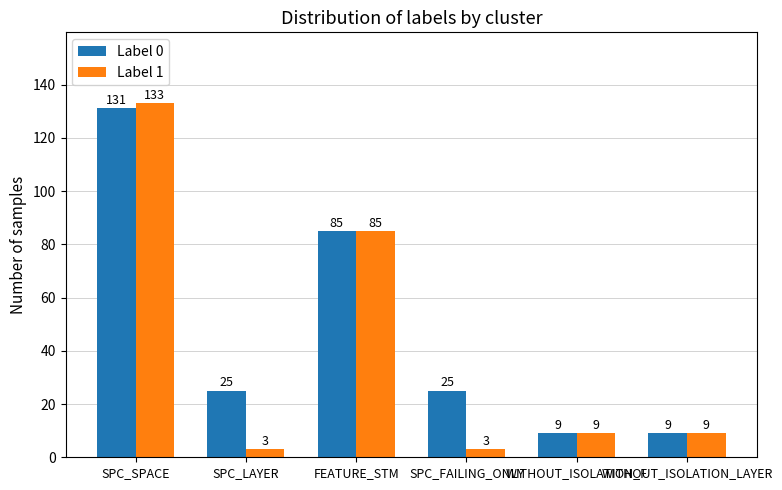

Which series has the largest total across all categories?

Label 0